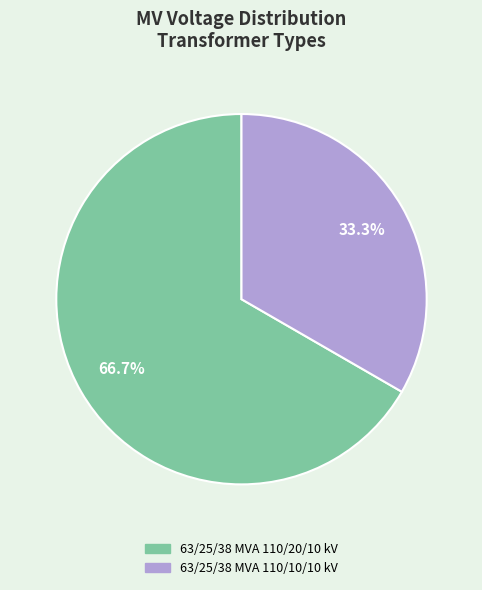

Does any single category account for the majority?

Yes